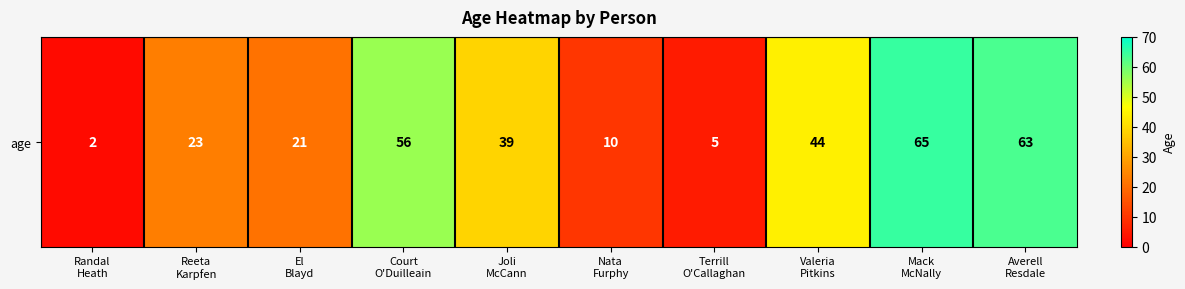

Reading left to right, what are all the values shown in this chart?

2	23	21	56	39	10	5	44	65	63